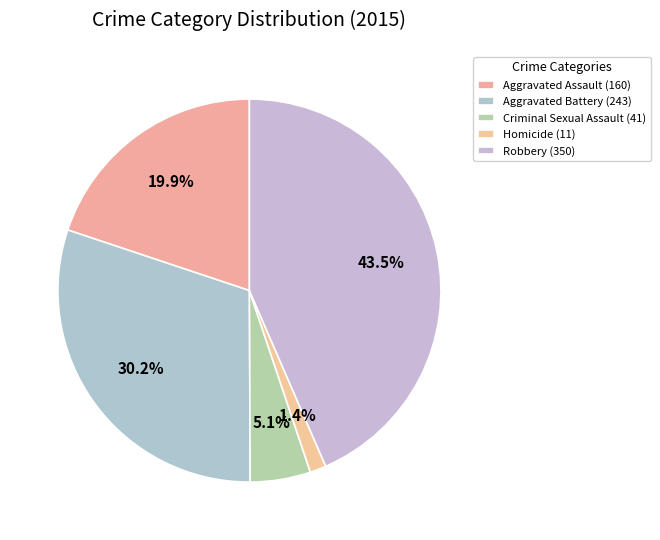

How many segments does this pie chart have?

5